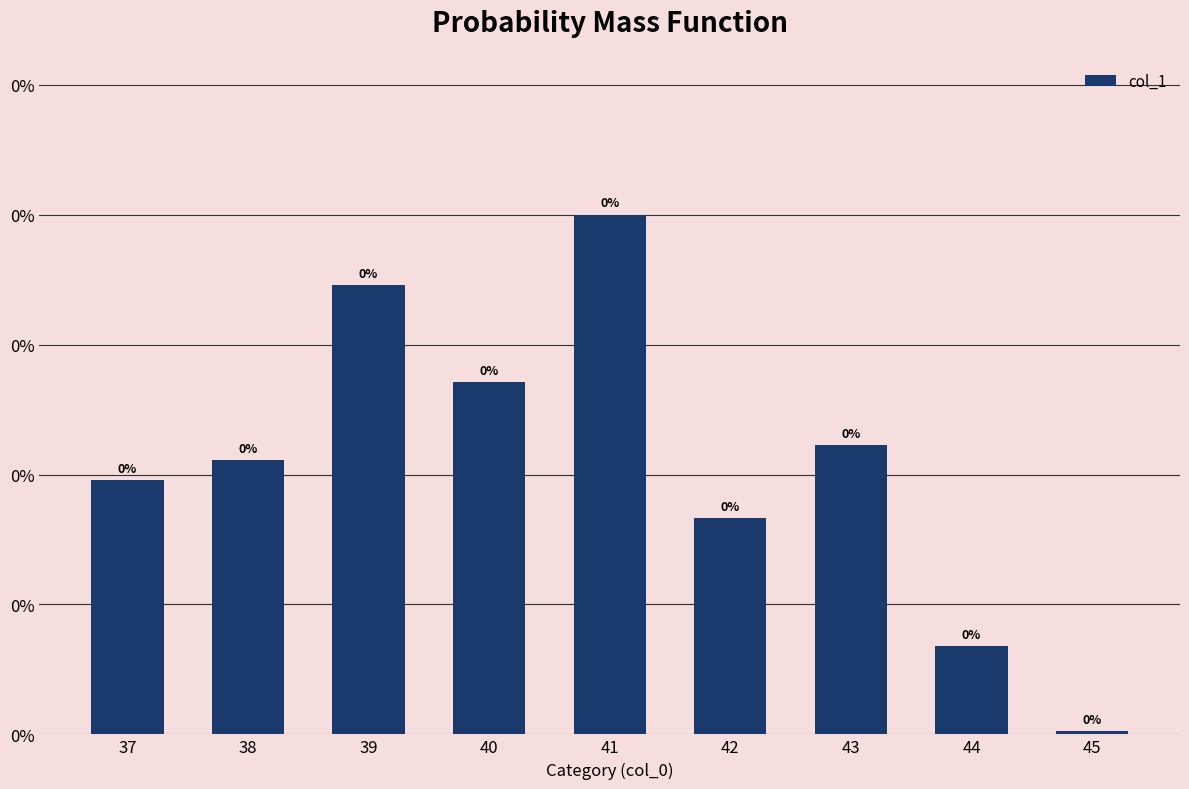

Is it true that the value at 37 is 0.0?

True